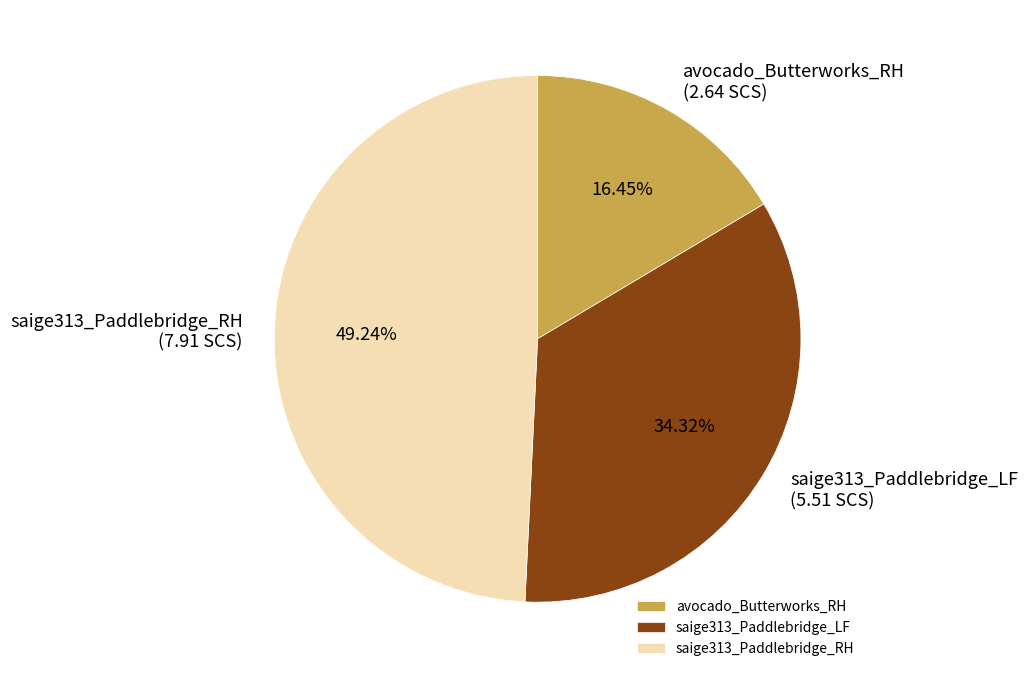

What portion of the pie excludes avocado_Butterworks_RH?

83.6%